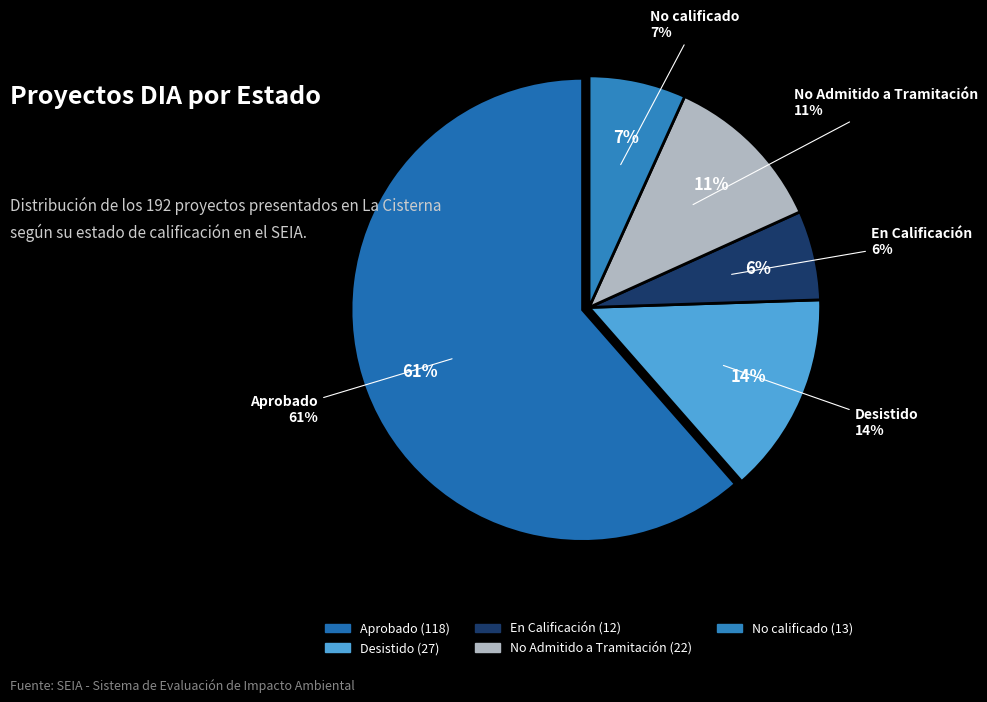

What is the change in value from En Calificación to No Admitido a Tramitación?

+10